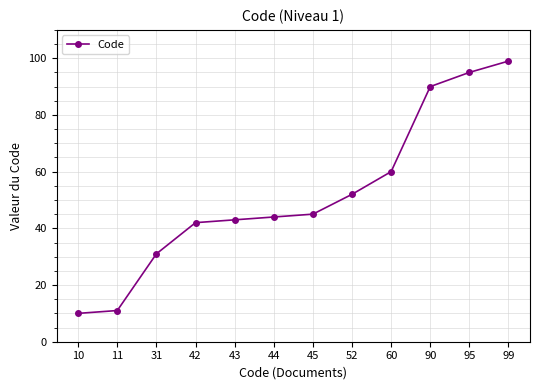

Is it true that the value at 52 is 36?

False